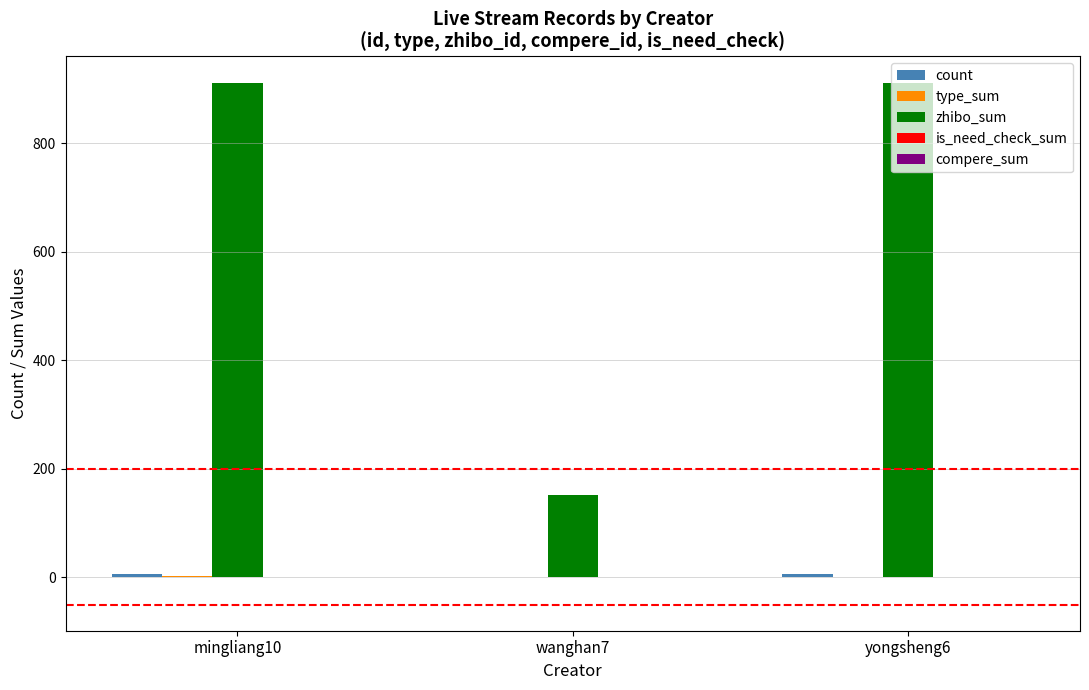

The value of zhibo_sum at yongsheng6 is 1421. True or false?

False